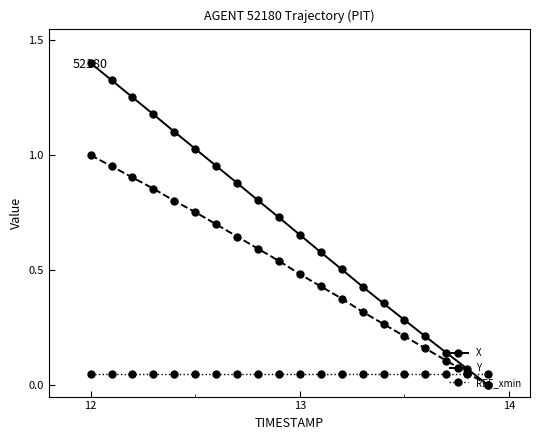

After their last crossing, which series has the higher values: X or REF_xmin?

REF_xmin